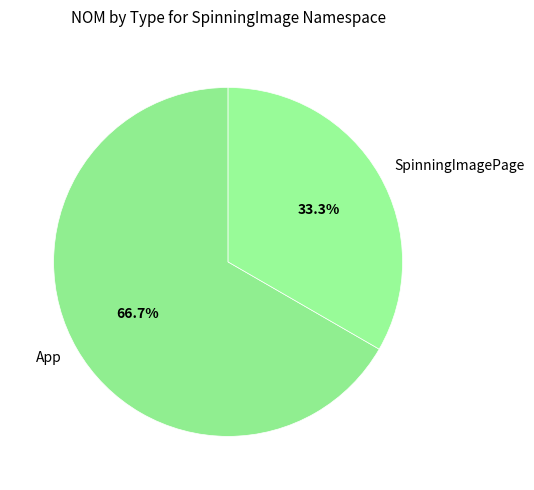

The SpinningImagePage slice represents 33% of the pie. True or false?

True